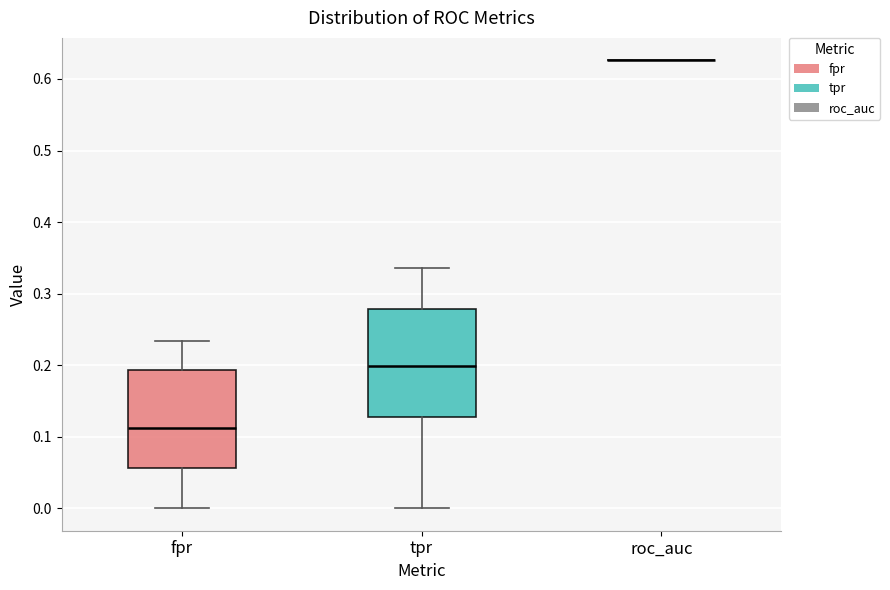

Reading left to right, read every box against the y-axis: the position of its median line, the range the box covers, and the ends of its whiskers. The values are not printed on the chart, so give them approximately, as read against the axis.

fpr: median 0.11, box 0.06 to 0.19, whiskers 0.00 to 0.23
tpr: median 0.20, box 0.13 to 0.28, whiskers 0.00 to 0.34
roc_auc: box collapsed to a line at 0.63, whiskers 0.63 to 0.63